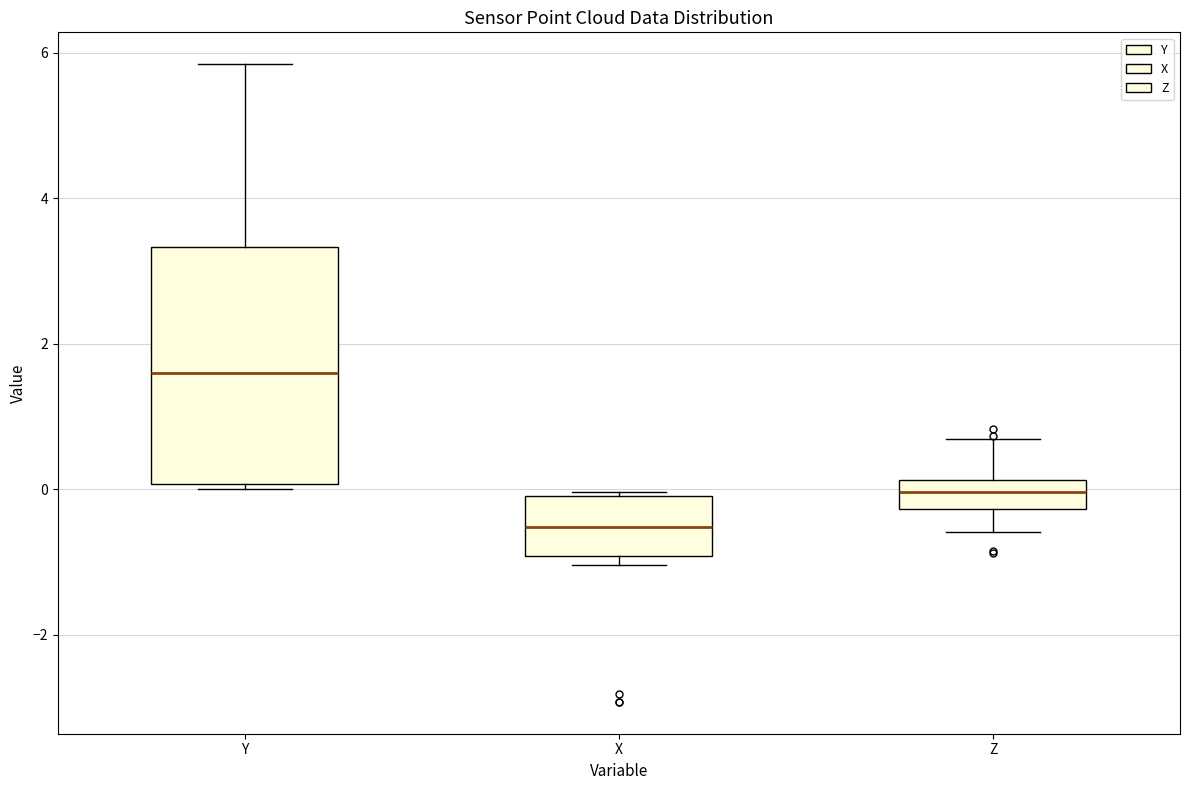

Which box's median line is the lowest?

X